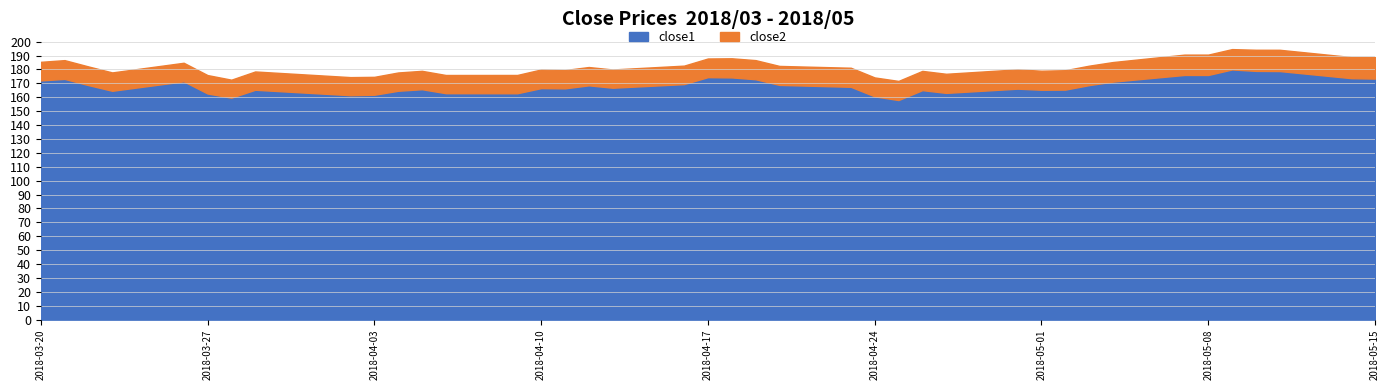

Reading left to right, list all the values displayed in this chart.

close1: 172.1	173.2	168.8	164.7	171.5	162.7	159.7	165.4	161.5	161.8	164.7	165.8	162.9	162.9	166.6	166.4	168.6	166.9	169.5	174.5	174.3	173.0	168.9	167.5	160.6	158.0	165.1	163.2	166.2	165.4	165.5	168.7	171.2	176.1	176.0	180.0	179.0	178.9	173.8	173.4
close2: 13.4	13.5	13.4	13.2	13.4	13.2	12.9	13.2	13.0	12.9	13.2	13.2	13.1	13.2	13.4	13.2	13.2	13.1	13.3	13.4	13.8	13.8	13.7	13.7	13.6	13.8	13.8	13.7	13.9	13.7	14.0	14.0	14.1	14.6	14.6	14.6	15.2	15.3	15.2	15.5